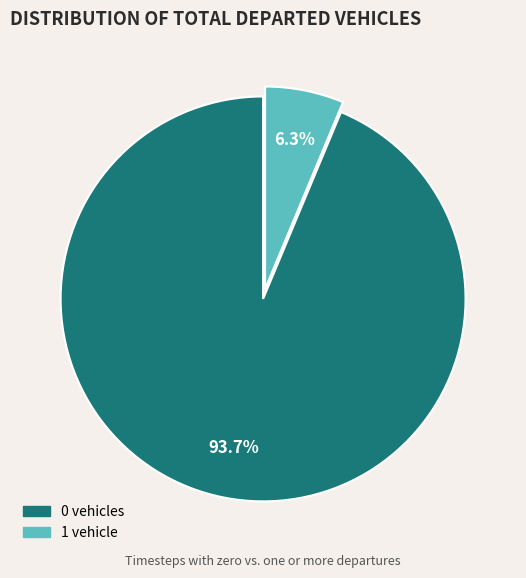

Is there a majority slice in this chart?

Yes